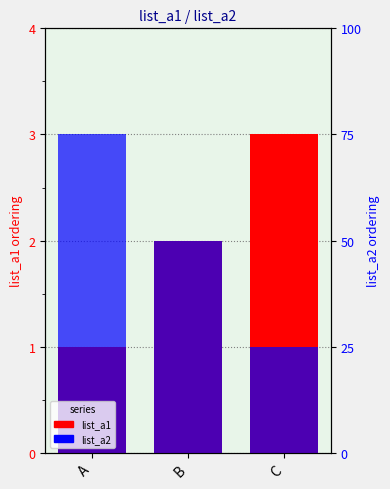

Rank the series by their maximum value, from lowest to highest.

list_a1, list_a2